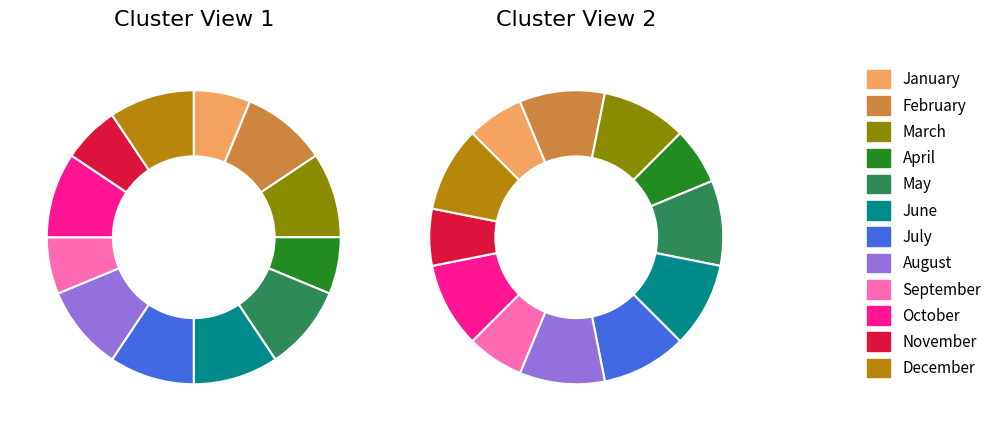

Does any single category account for the majority?

No